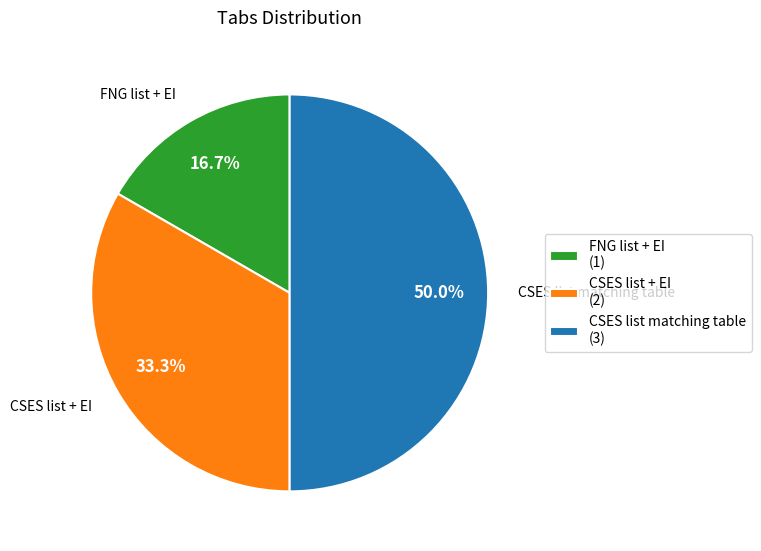

True or false: CSES list + EI accounts for 33% of the total.

True